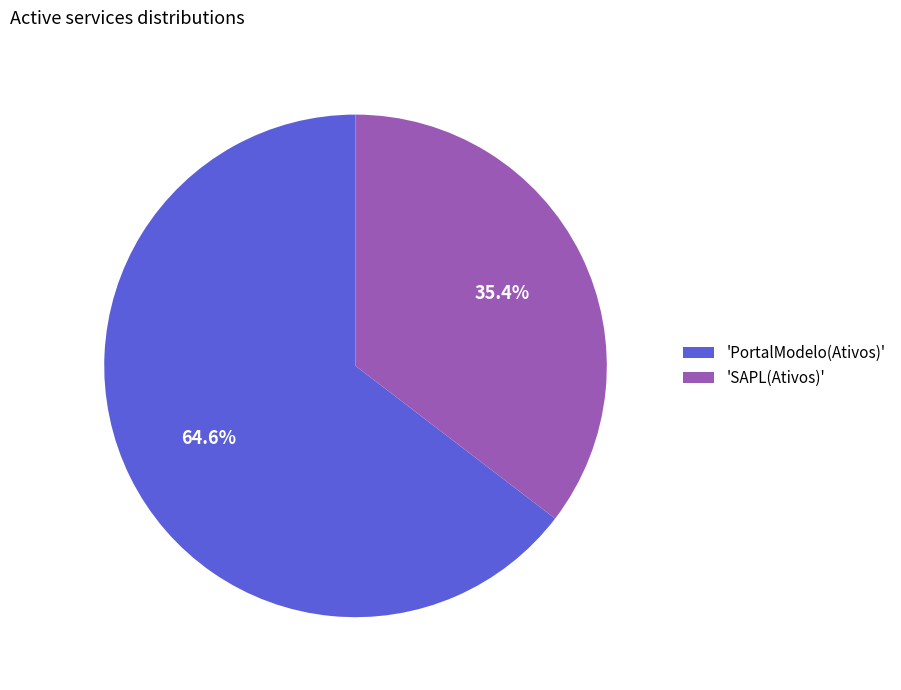

Between 'PortalModelo(Ativos)' and 'SAPL(Ativos)', which is larger?

'PortalModelo(Ativos)'